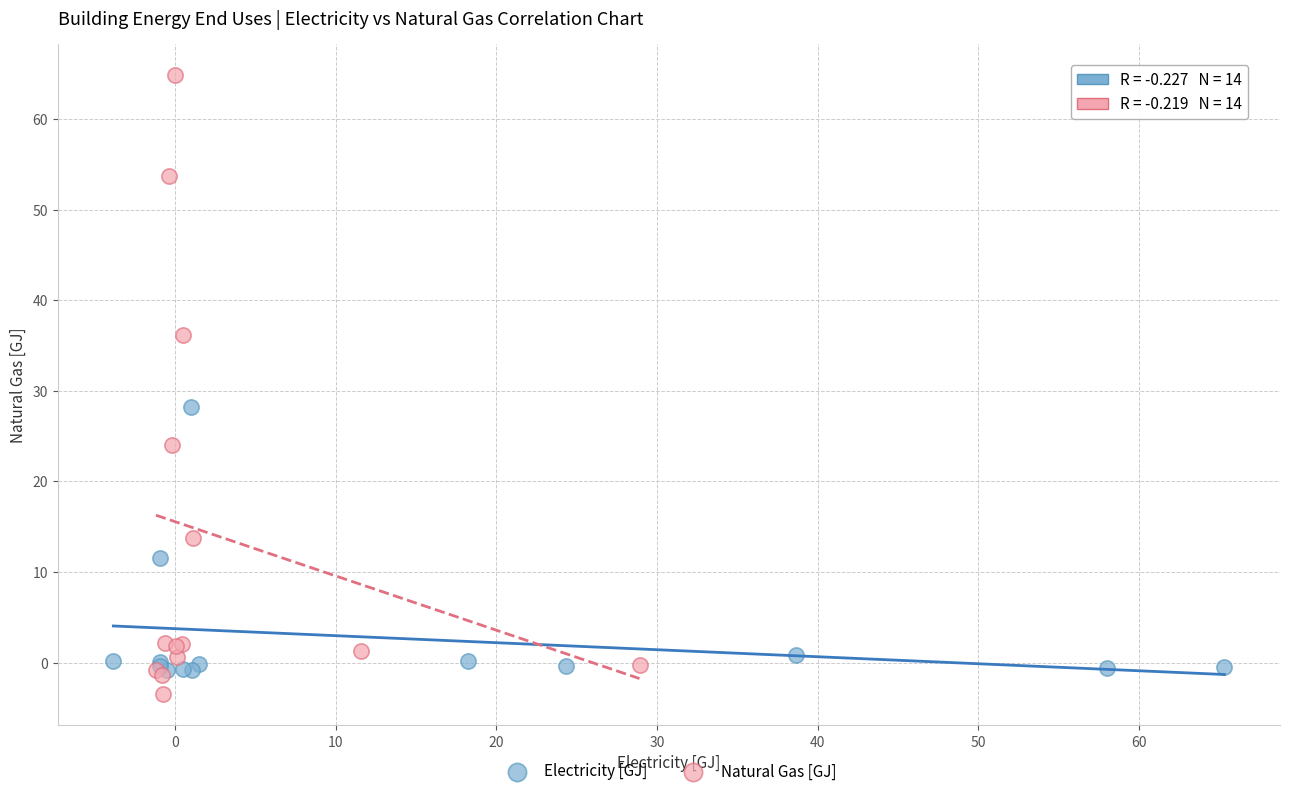

Which series contains the lowest Y value?

Natural Gas [GJ]